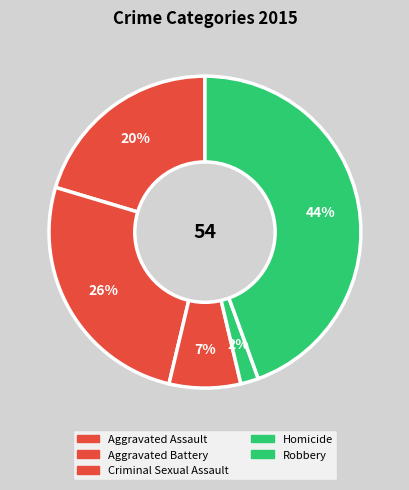

How many segments does this pie chart have?

5